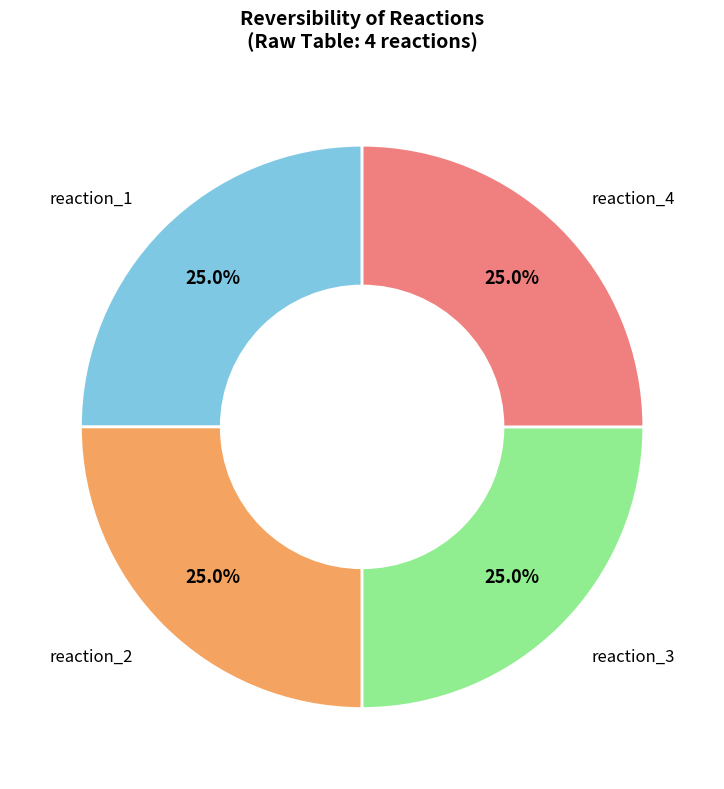

Does any single category account for the majority?

No